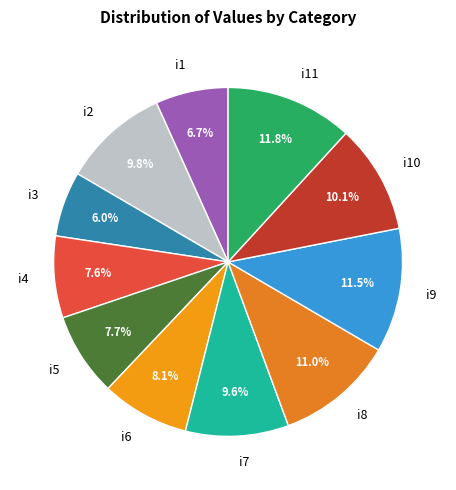

Approximately how many times larger is the value at i1 compared to i7?

0.7